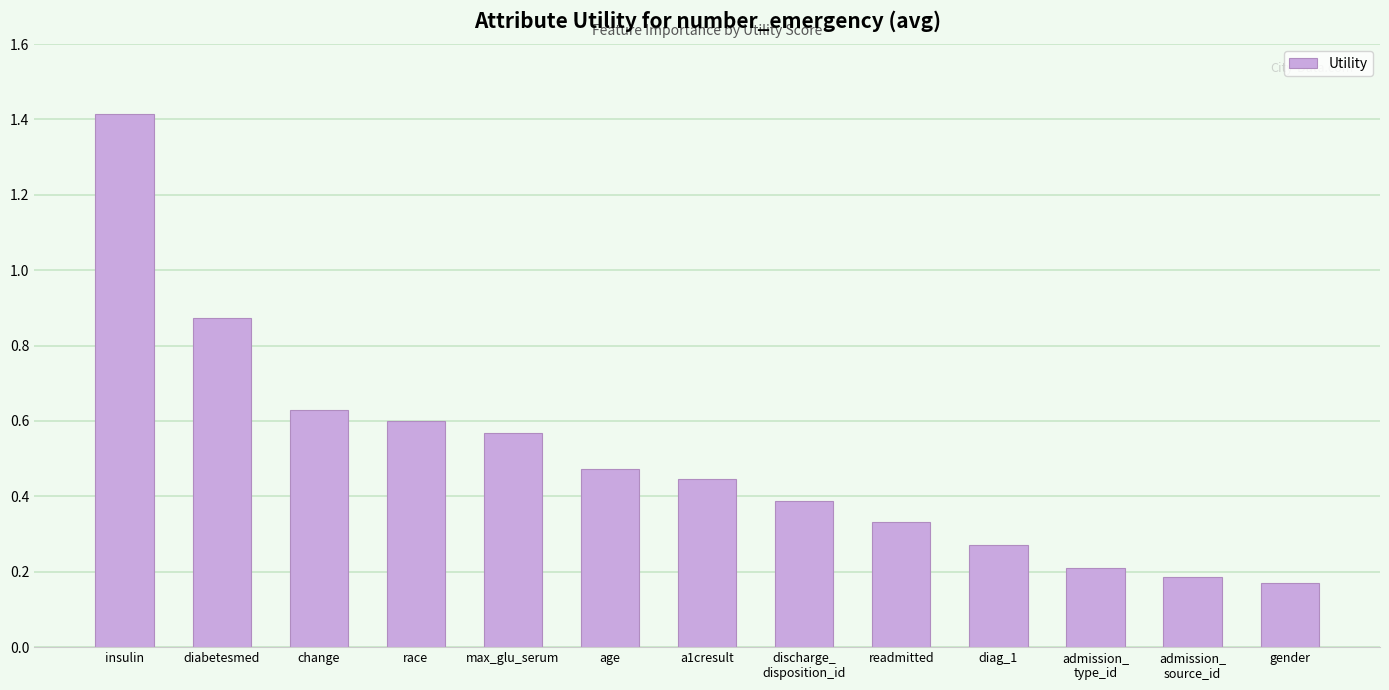

What is the label of the 4th bar from the right?

diag_1